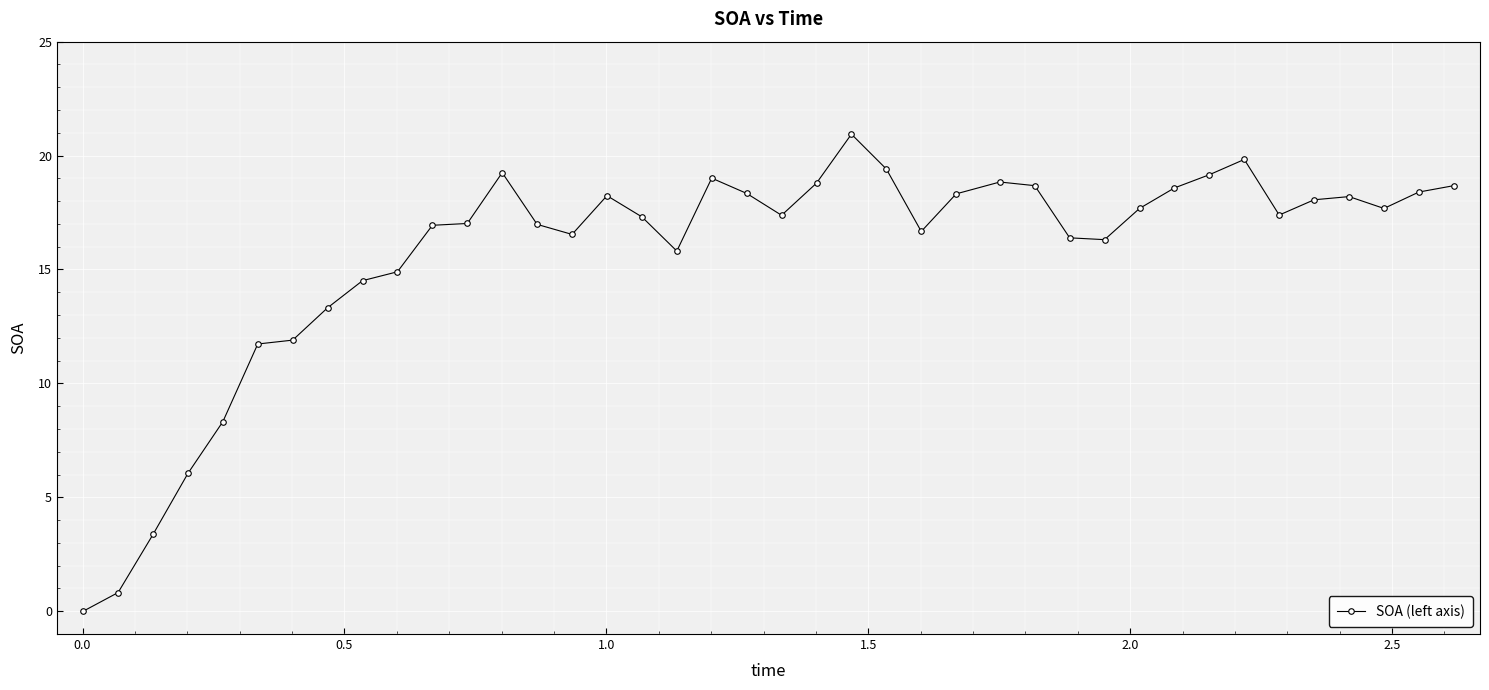

What is the value of the 30th point from the left?

16.3